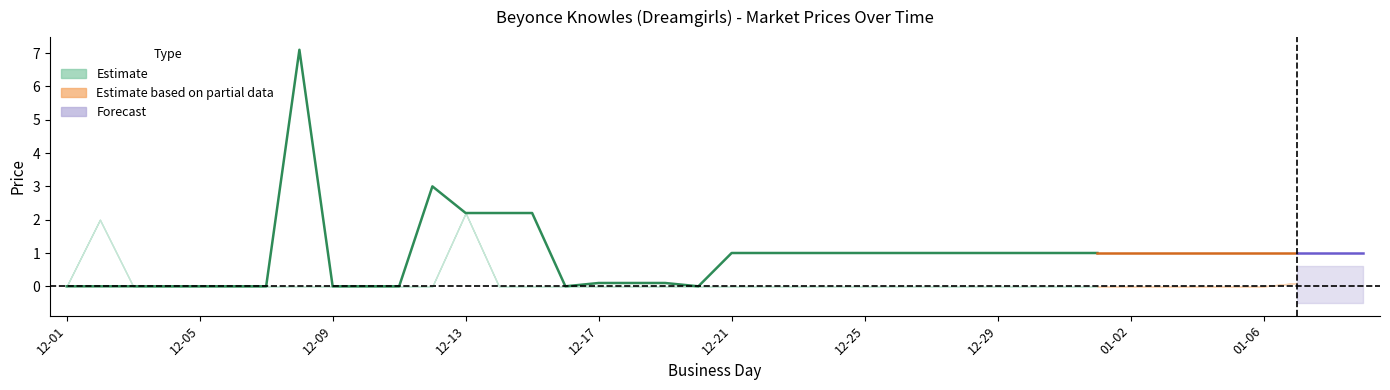

Is the value of session high at 2007-01-09 greater than the value of closing price at 2006-12-13?

No